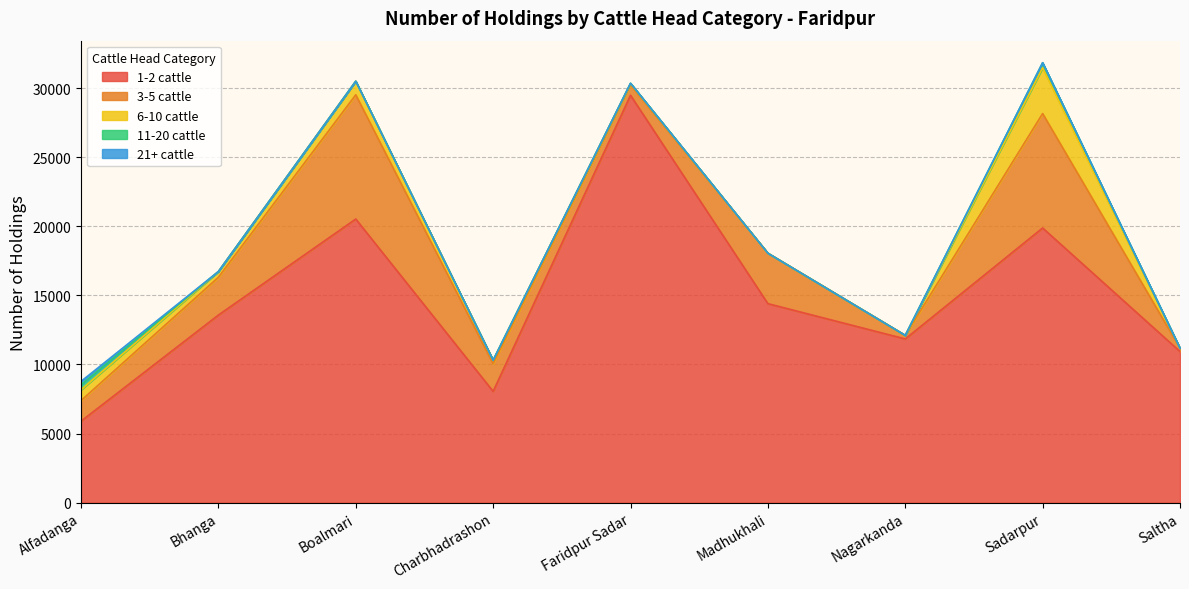

Between Charbhadrashon and Madhukhali, which is larger?

Madhukhali